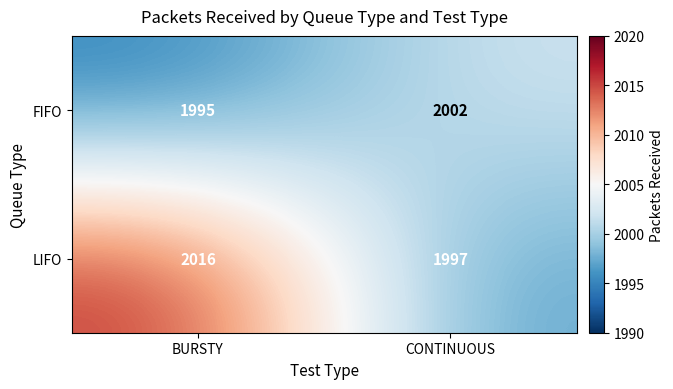

Count the number of data series in this chart.

2